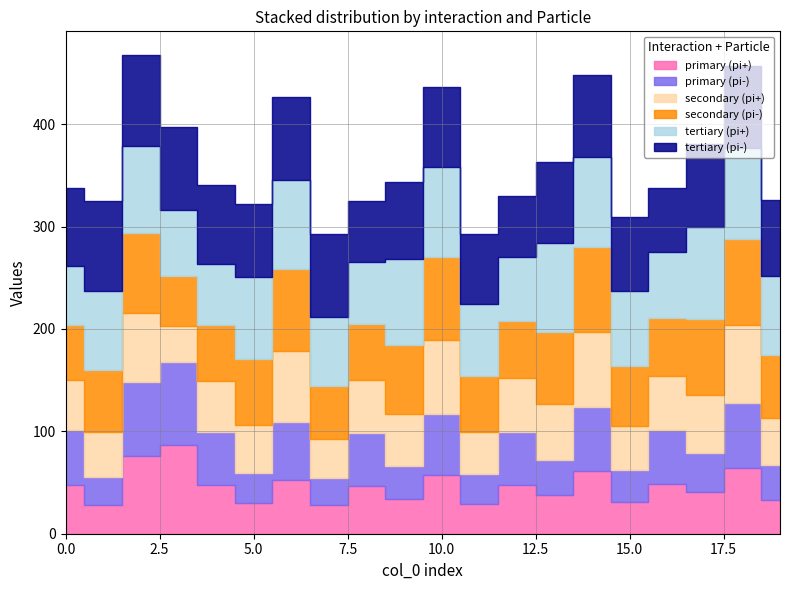

What is the value of the primary (pi-) point at the 18th from the left?

37.5